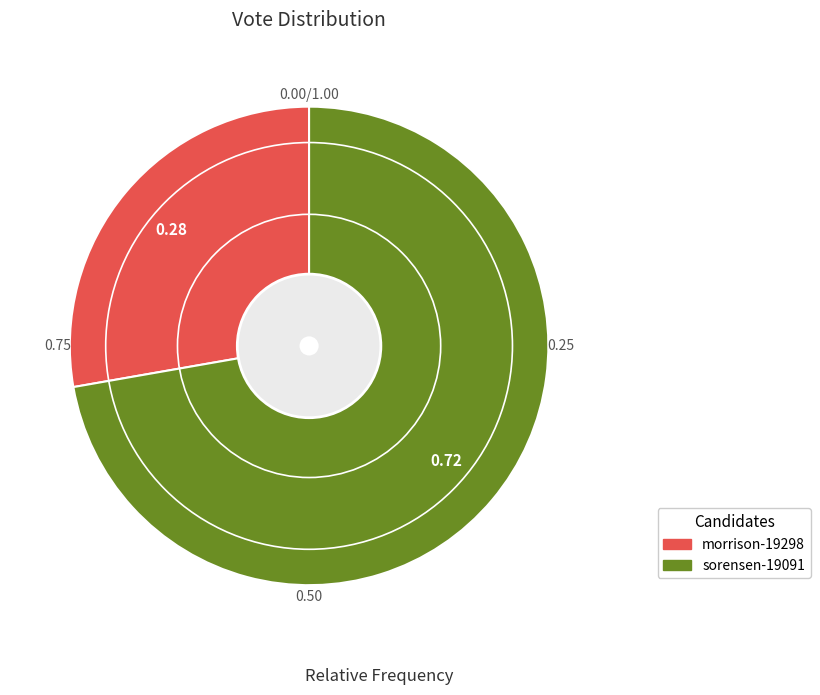

What is the ratio of the value at sorensen-19091 to the value at morrison-19298?

2.6